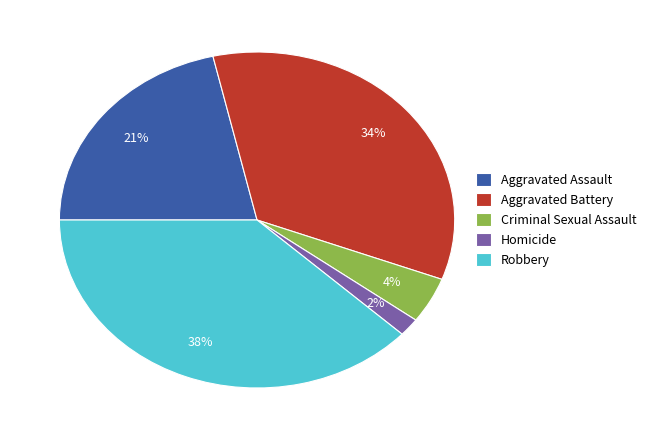

Do Aggravated Assault and Homicide together represent more than half of the pie?

No